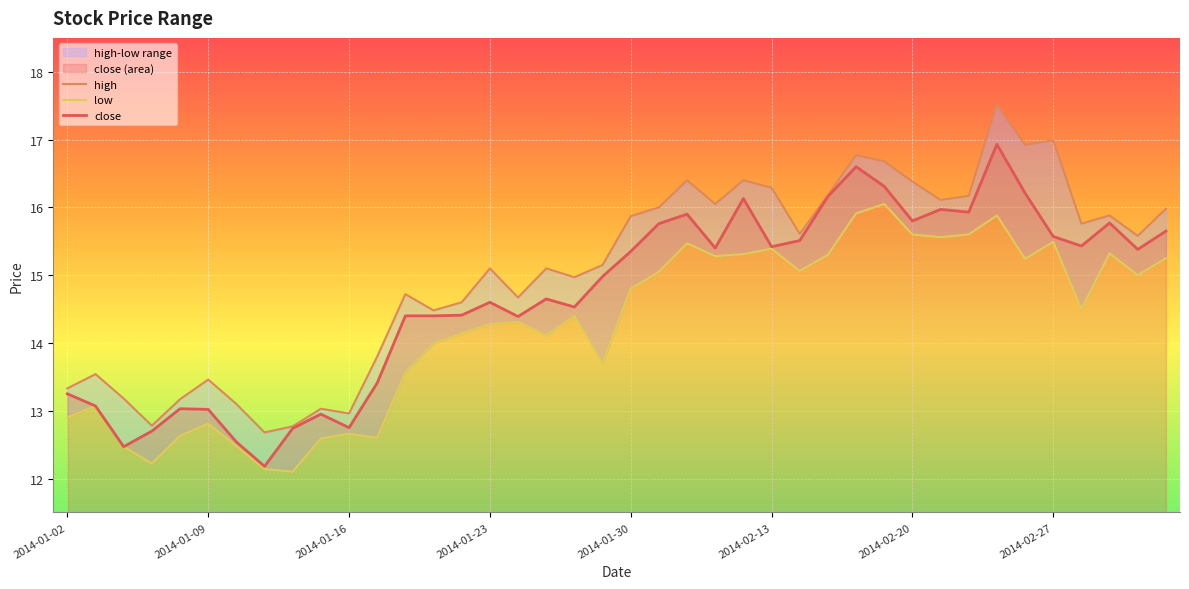

What is the difference between the maximum and minimum values in the low series?

4.0